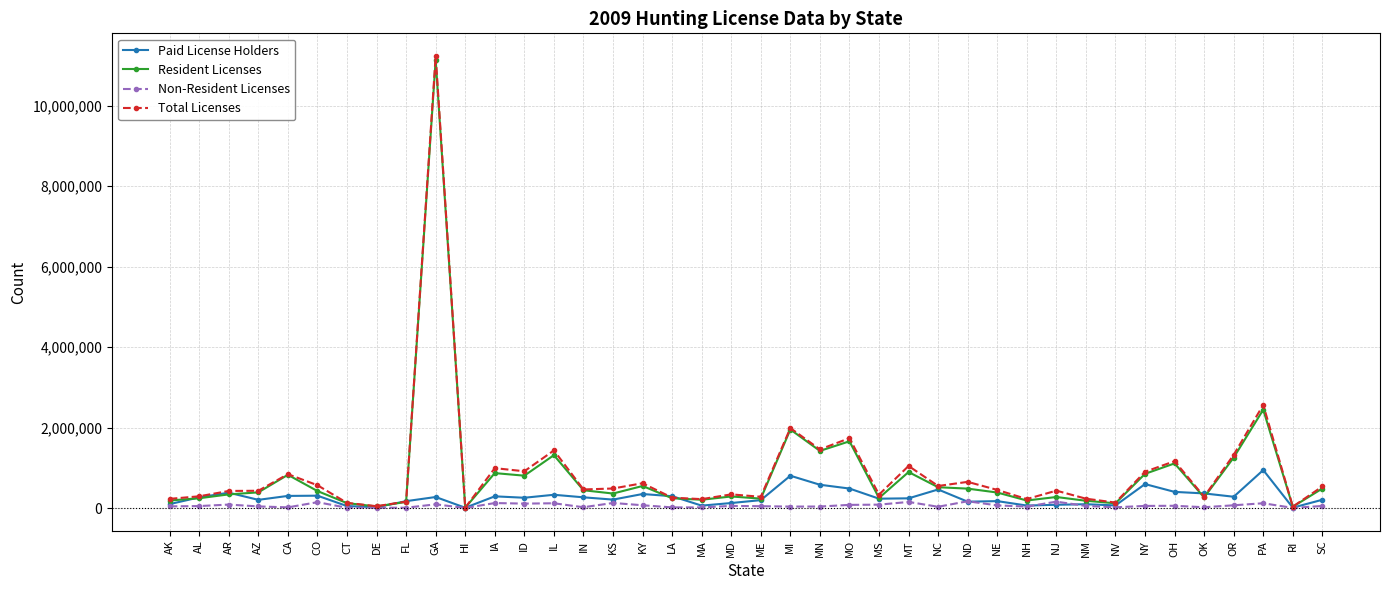

True or false: Non-Resident Licenses has more than 1 points higher than both neighbors.

True